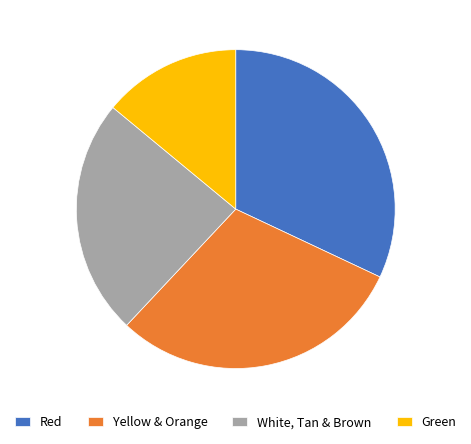

Is there a majority slice in this chart?

No